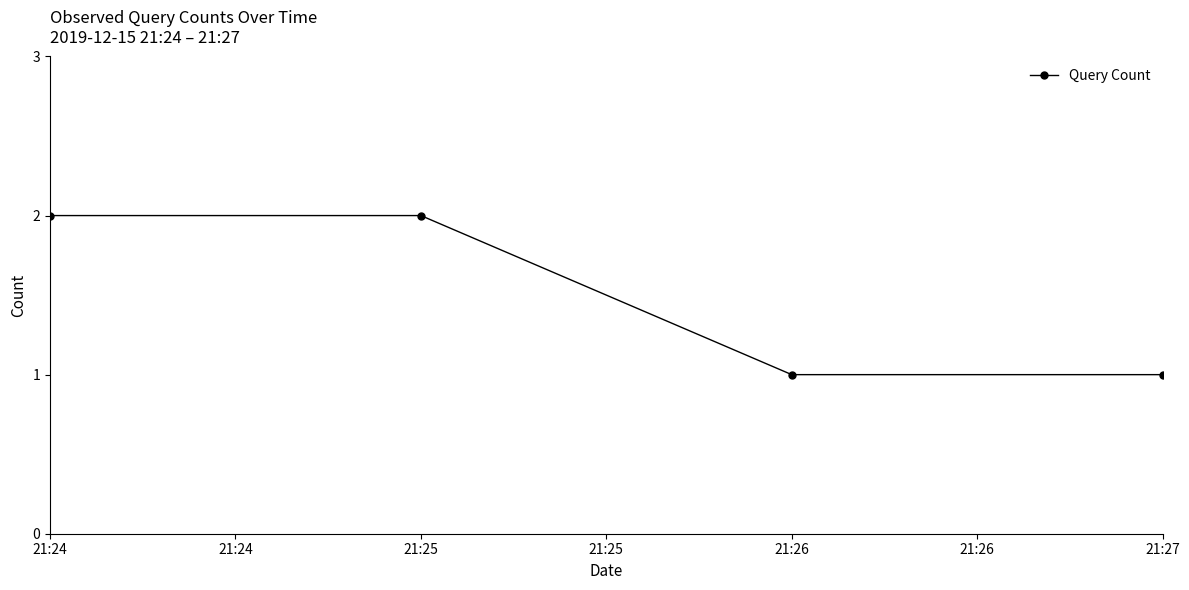

Which has a higher value, 21:24 or 21:27?

21:24